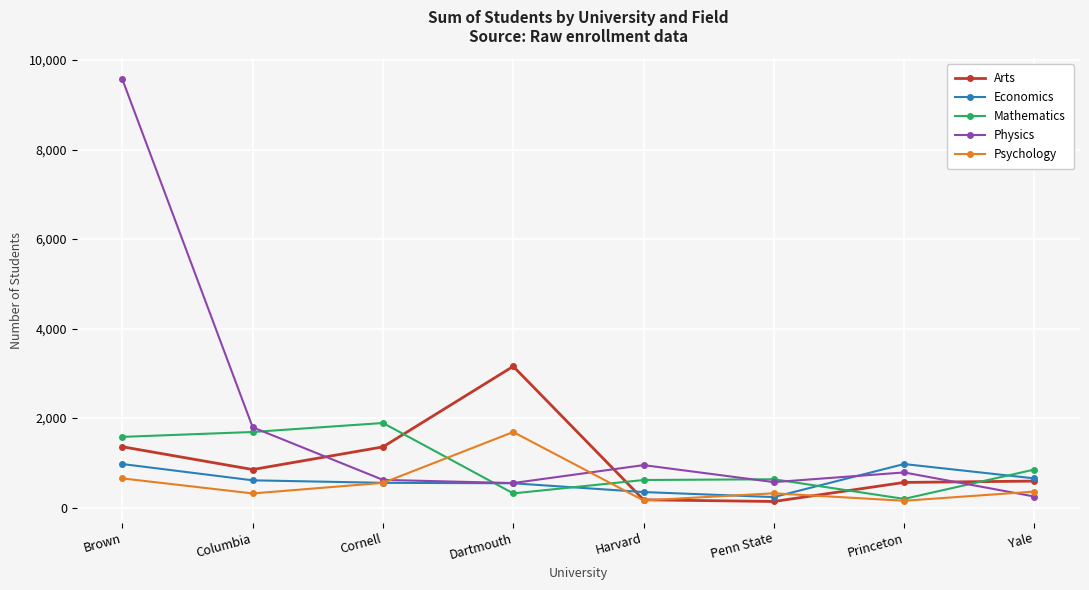

Which series has the largest range (max minus min)?

Physics